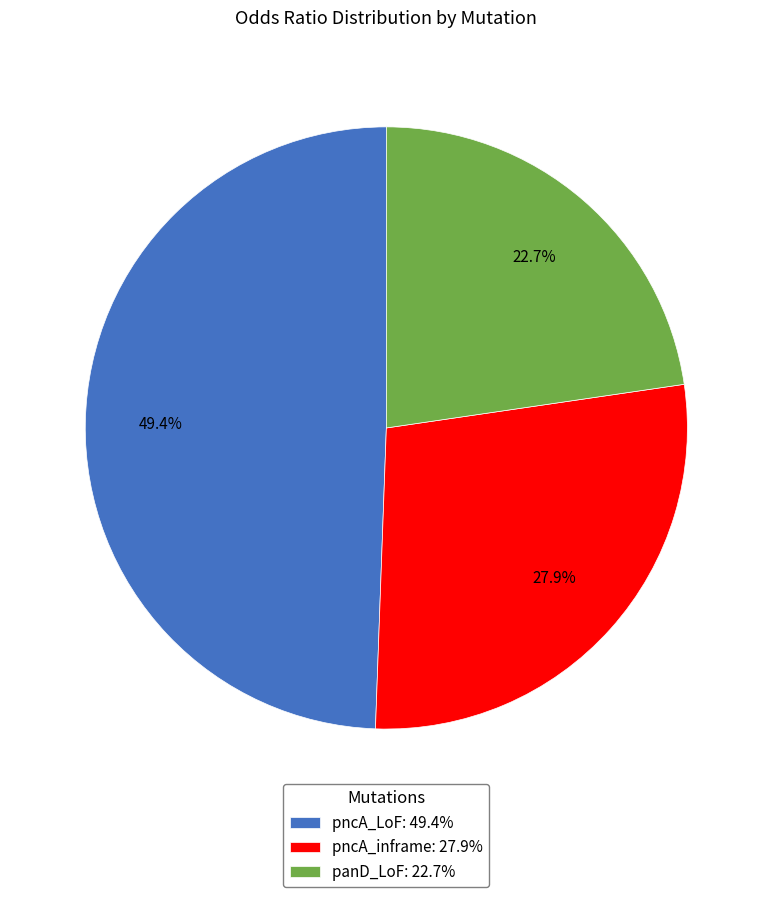

How many slices are in this pie chart?

3